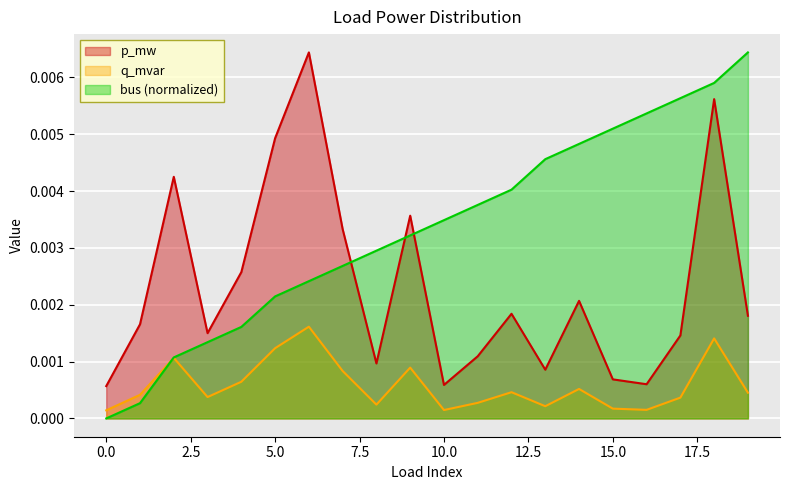

Rank the series by their maximum value, from lowest to highest.

q_mvar, p_mw, bus